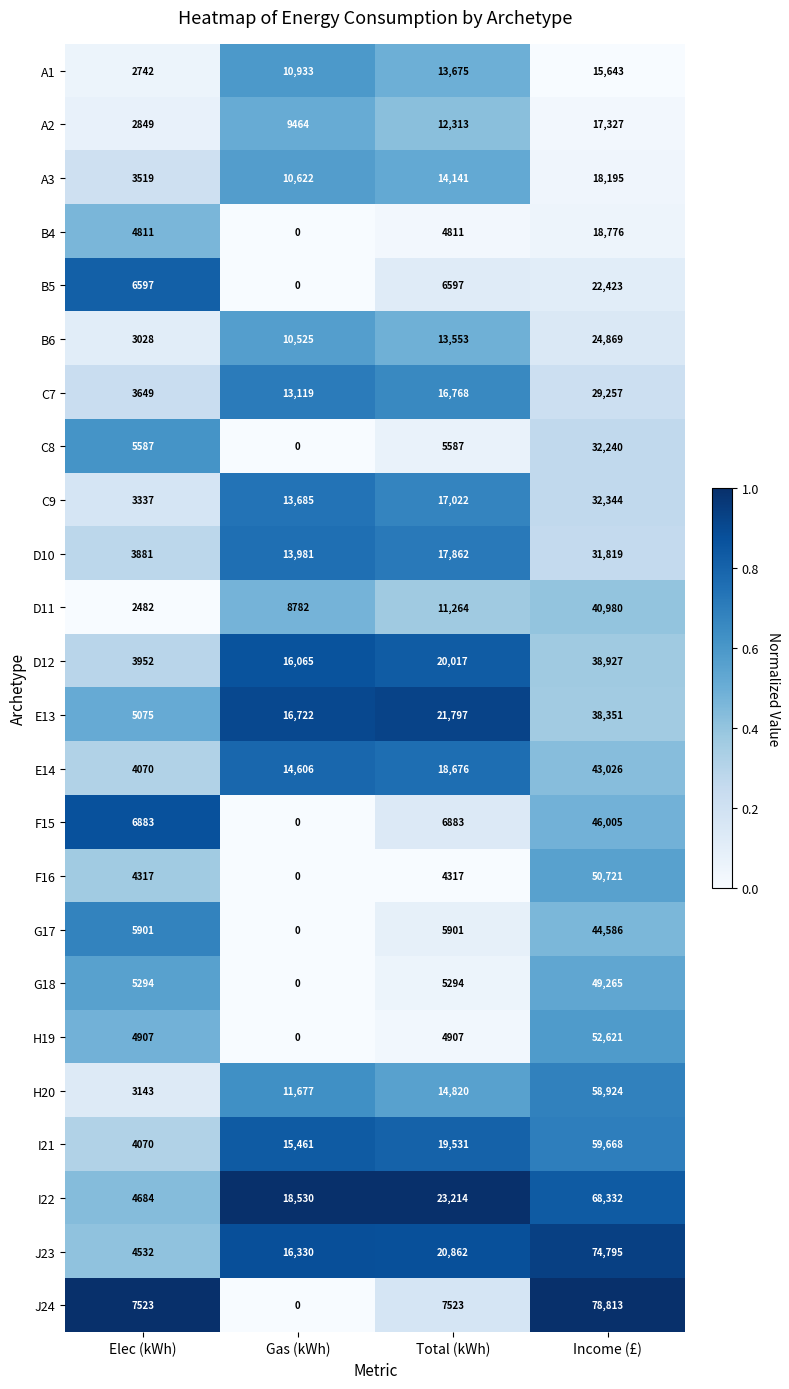

At which label does I22 reach its peak?

Income (£)